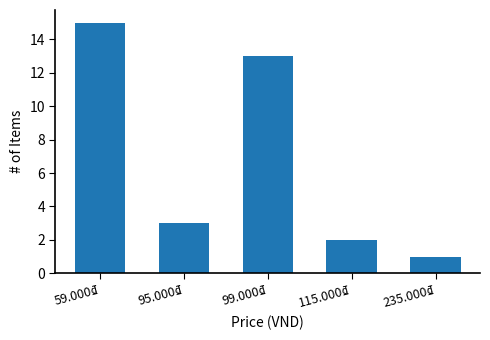

Which has a higher value, 59.000₫ or 115.000₫?

59.000₫